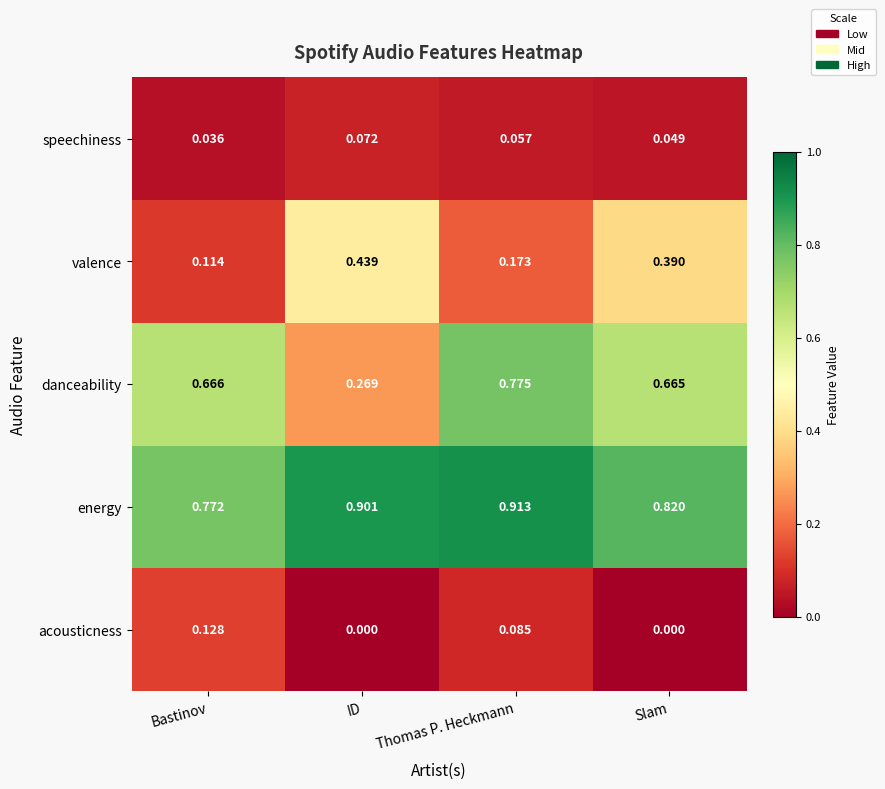

Where is speechiness nearest to the value 0?

Bastinov